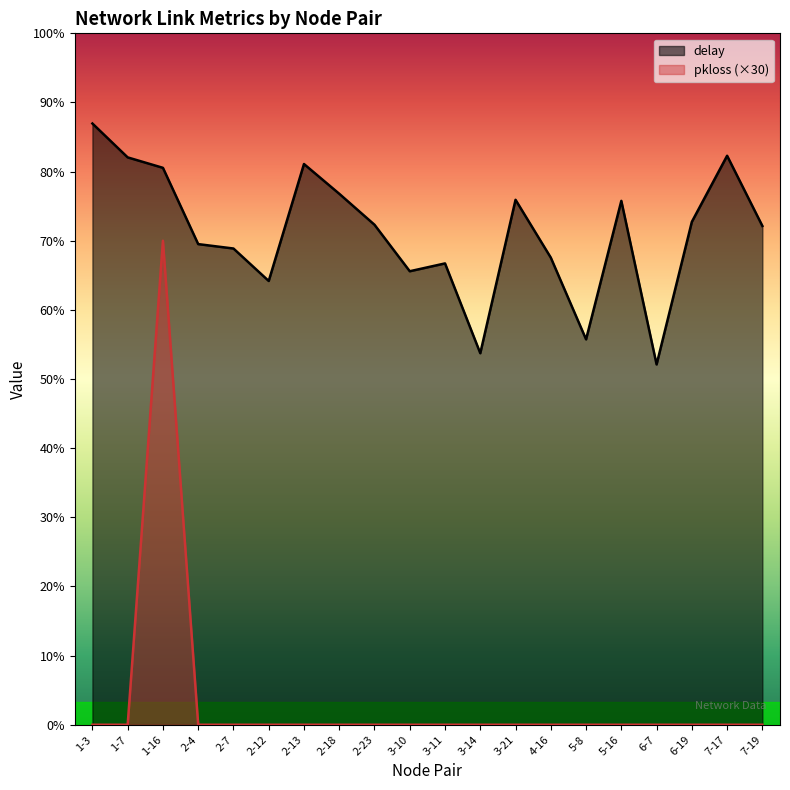

How many data points in pkloss are above 0?

1